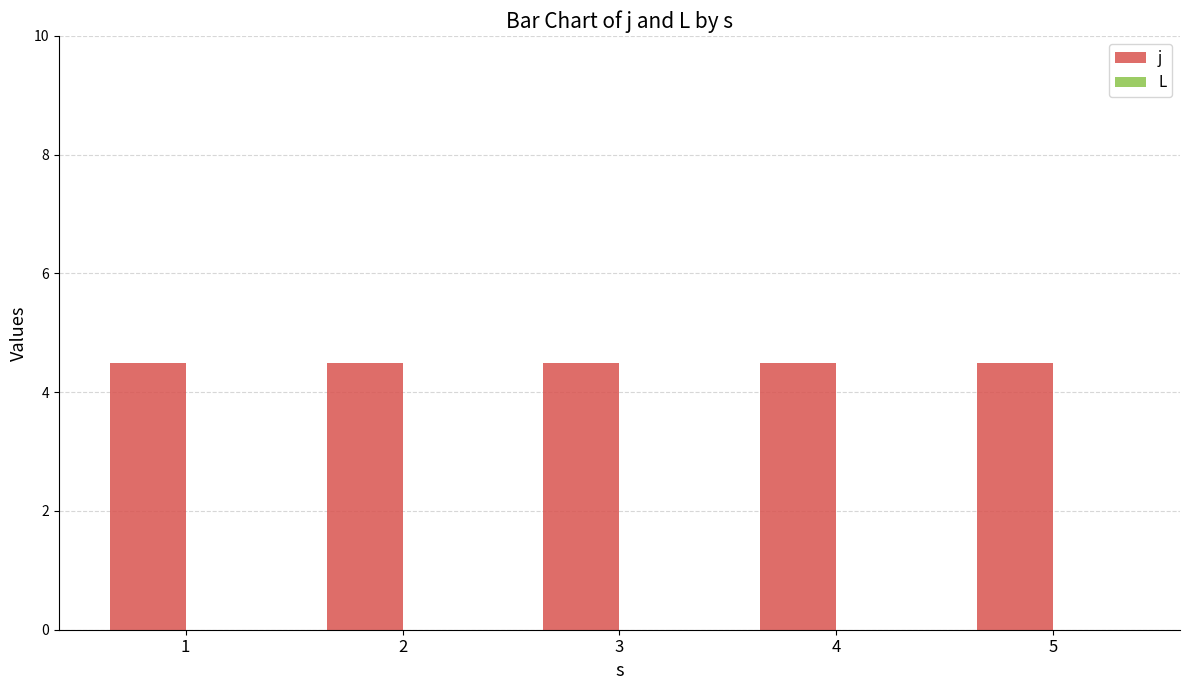

Between 3 and 5, which series saw the biggest shift?

j